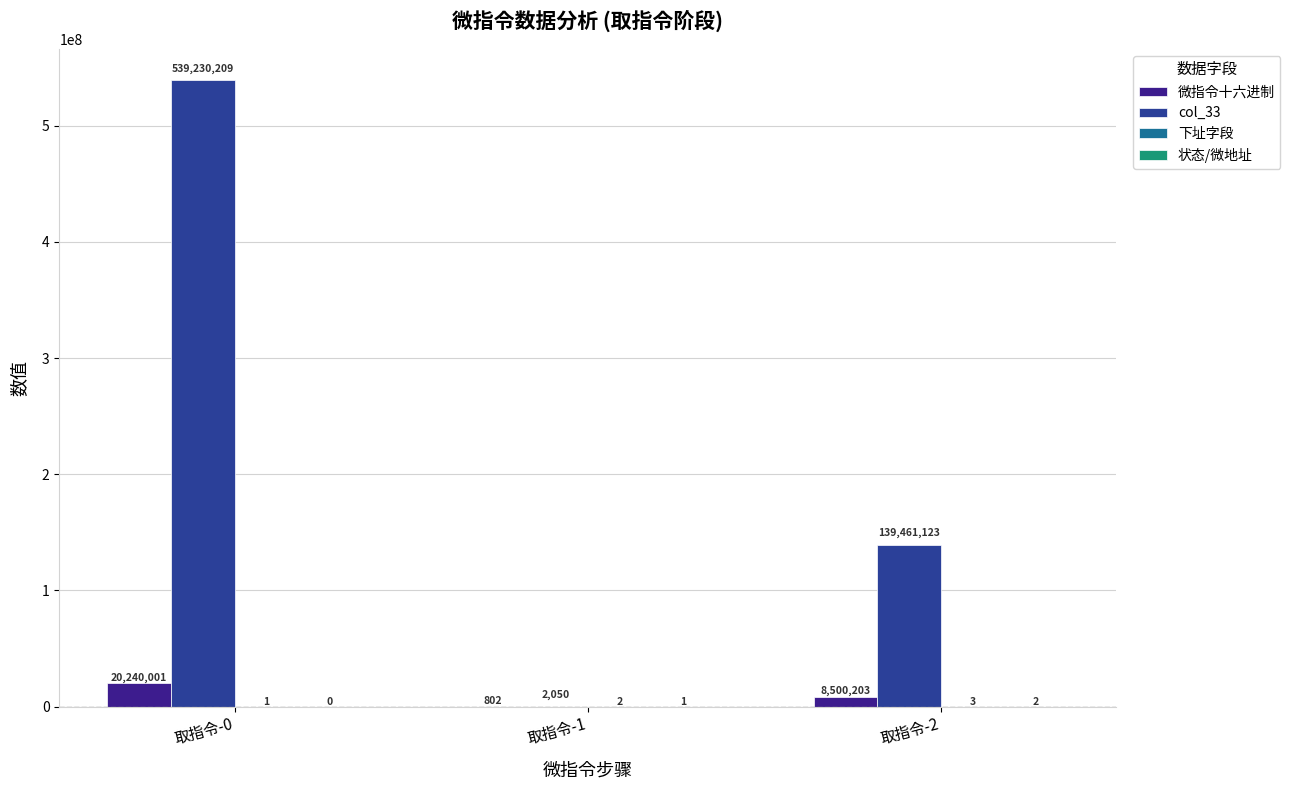

At which category is the sum across all series the highest?

取指令-0